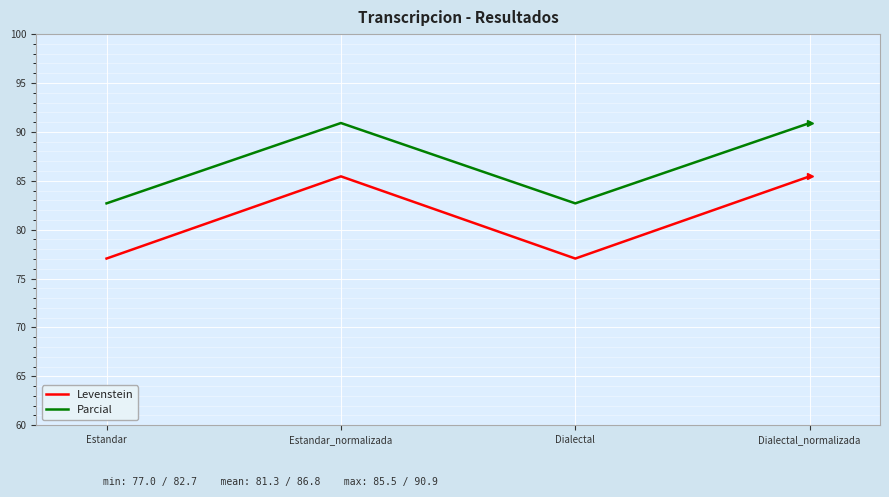

Is this an area chart (filled region under the line)?

No